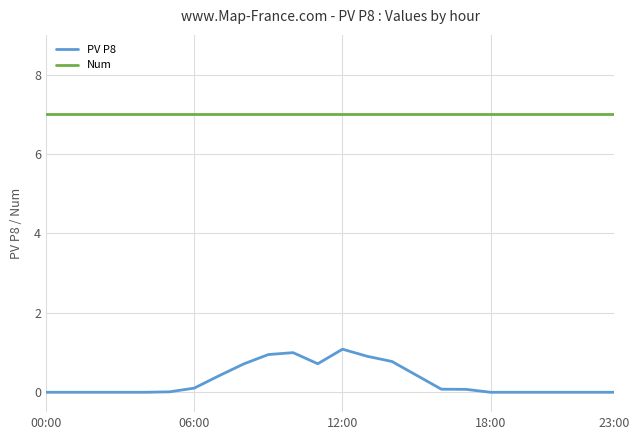

Rank the series by their maximum value, from highest to lowest.

Num, PV P8